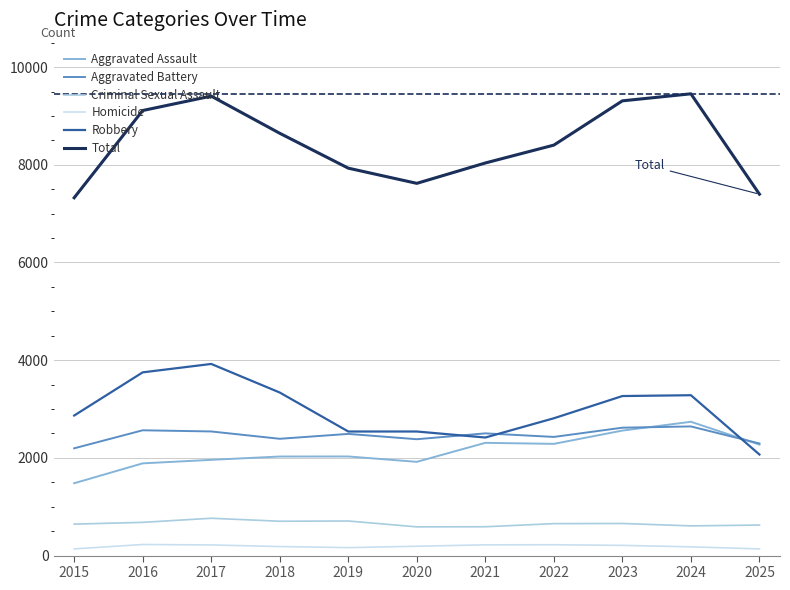

What value does the Aggravated Assault series have at 2024, to the nearest 100?

2700